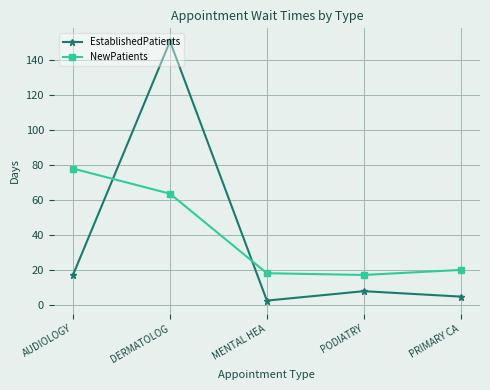

What is the minimum value for NewPatients?

17.0